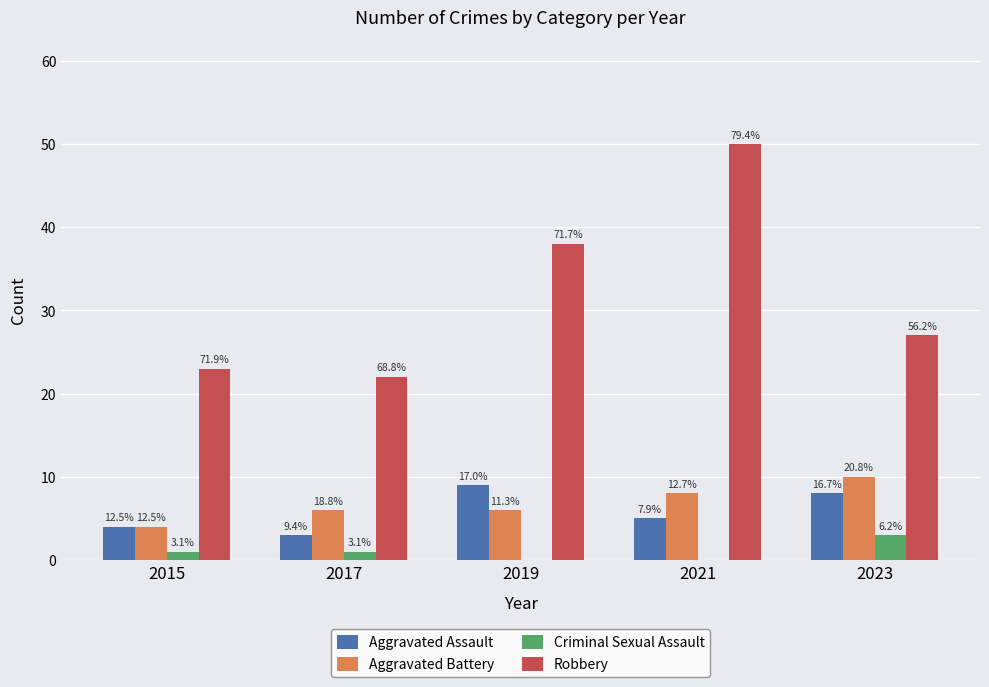

What are all the series names shown in the legend?

Aggravated Assault, Aggravated Battery, Criminal Sexual Assault, Robbery